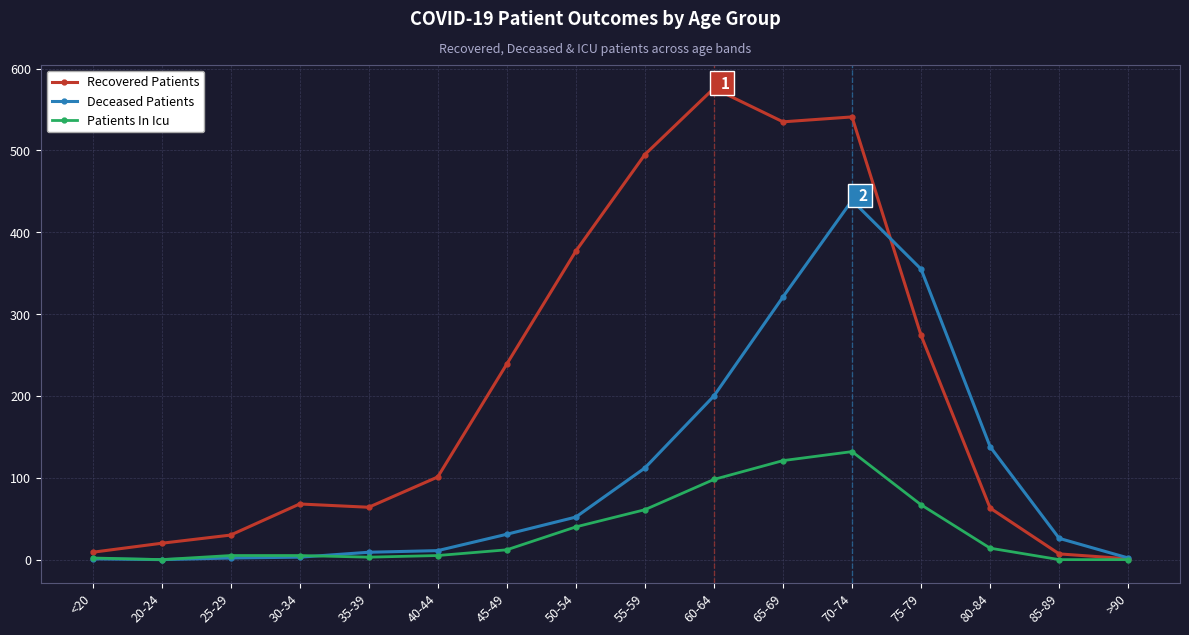

Count the number of data series in this chart.

3